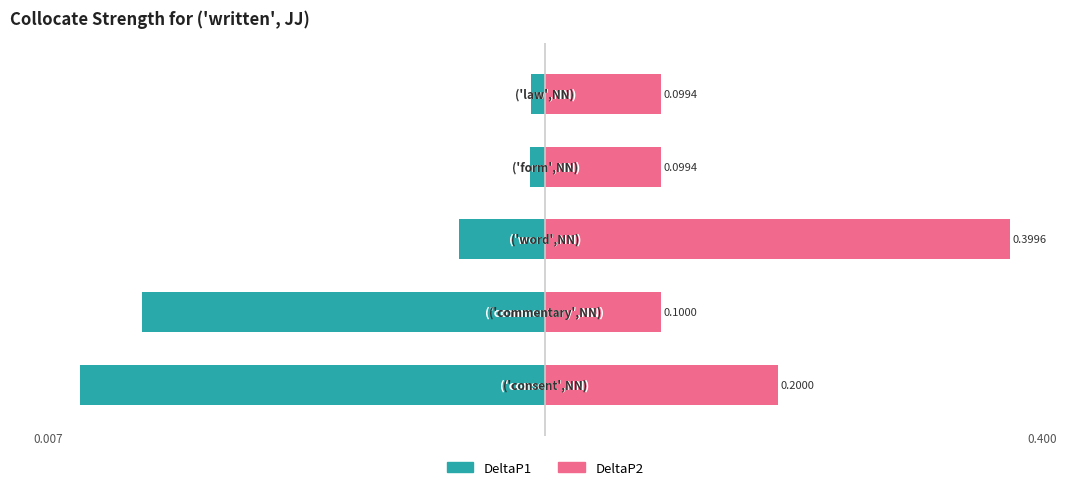

What is the sum of all DeltaP1 values?

-211.3